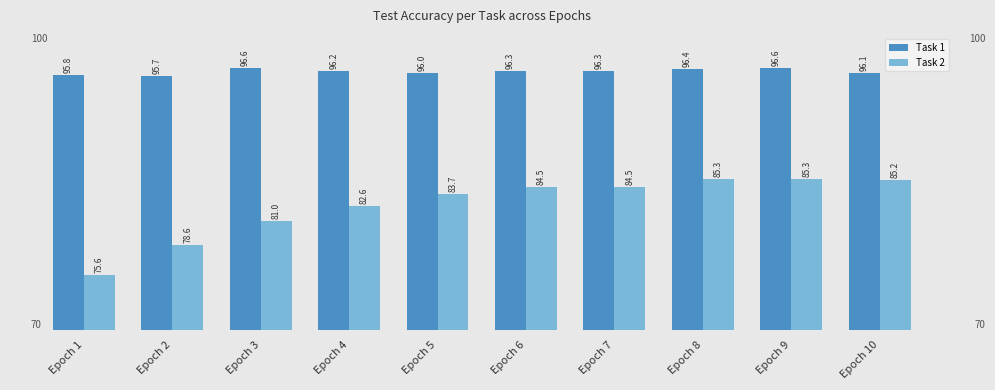

Reading right to left, extract all data points from this chart.

Task 1: Epoch 10=96.1	Epoch 9=96.6	Epoch 8=96.4	Epoch 7=96.3	Epoch 6=96.3	Epoch 5=96.0	Epoch 4=96.2	Epoch 3=96.6	Epoch 2=95.7	Epoch 1=95.8
Task 2: Epoch 10=85.2	Epoch 9=85.3	Epoch 8=85.3	Epoch 7=84.5	Epoch 6=84.5	Epoch 5=83.7	Epoch 4=82.6	Epoch 3=81.0	Epoch 2=78.6	Epoch 1=75.6